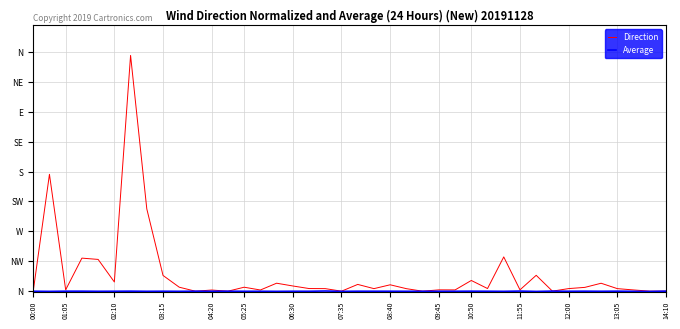

Does the chart display data point markers on the line(s)?

No